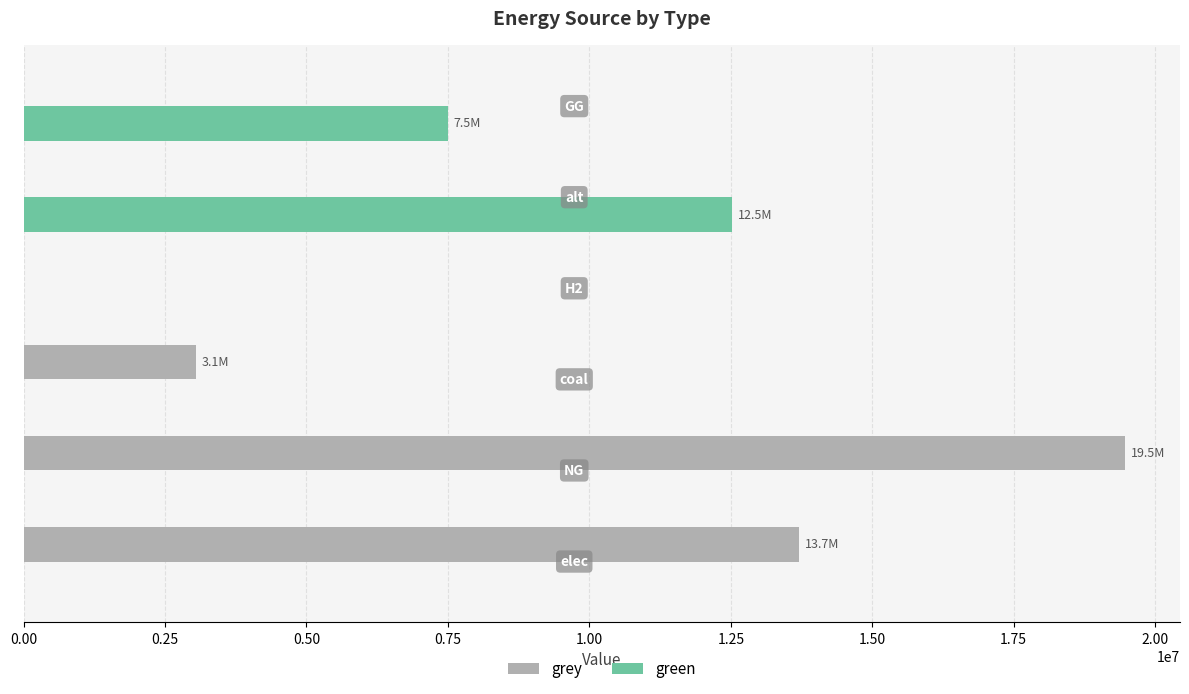

What is the sum of all grey values?

36225142.9